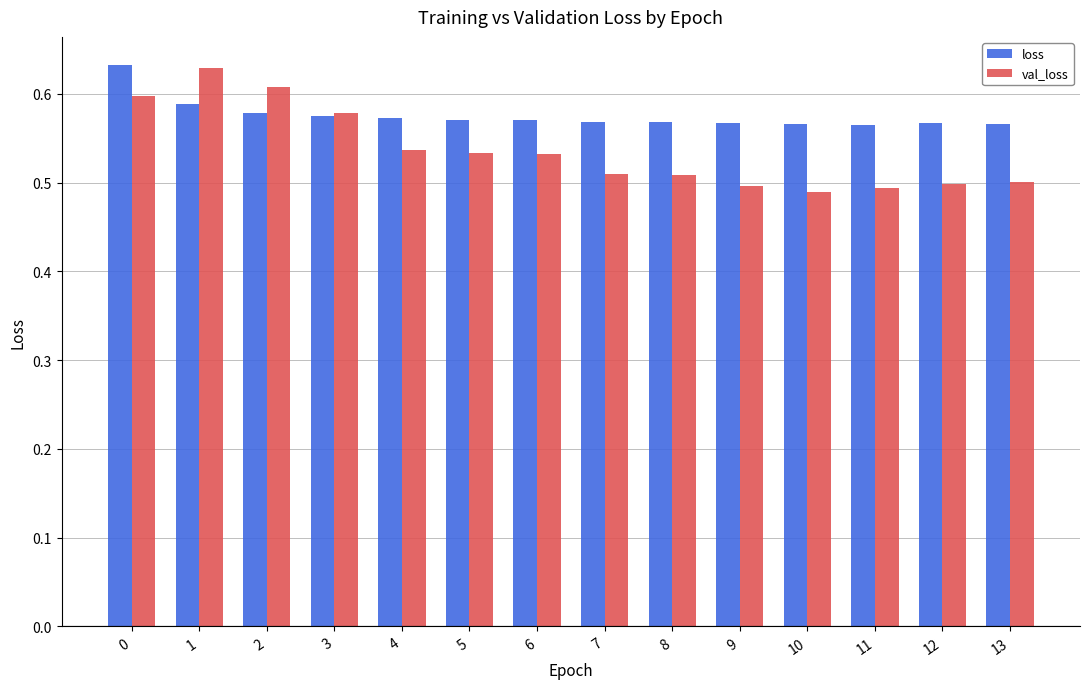

What is the total value across all series at 12?

1.1